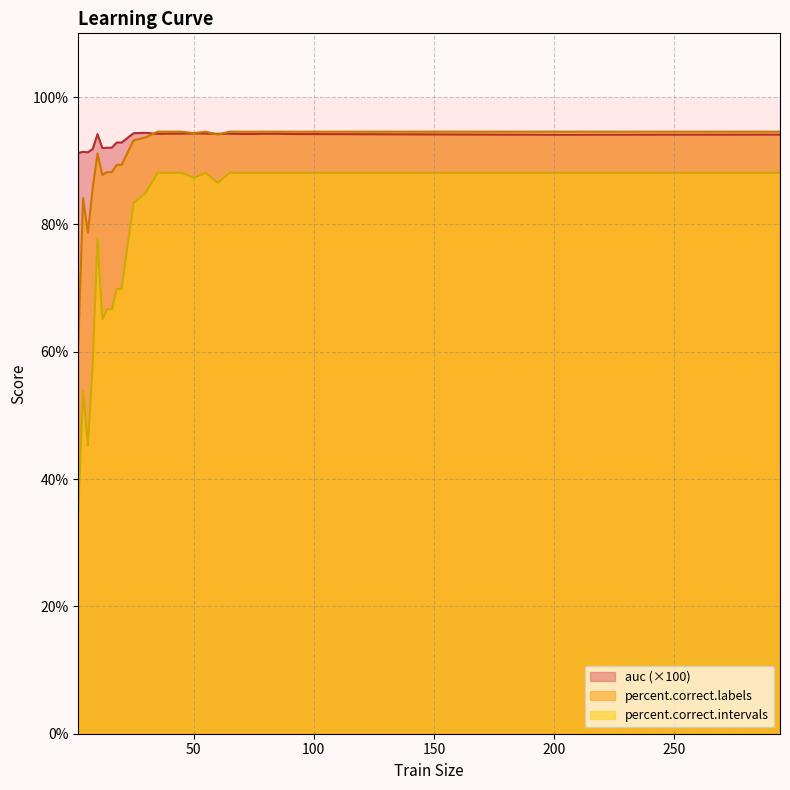

What is the greatest value displayed?

94.6